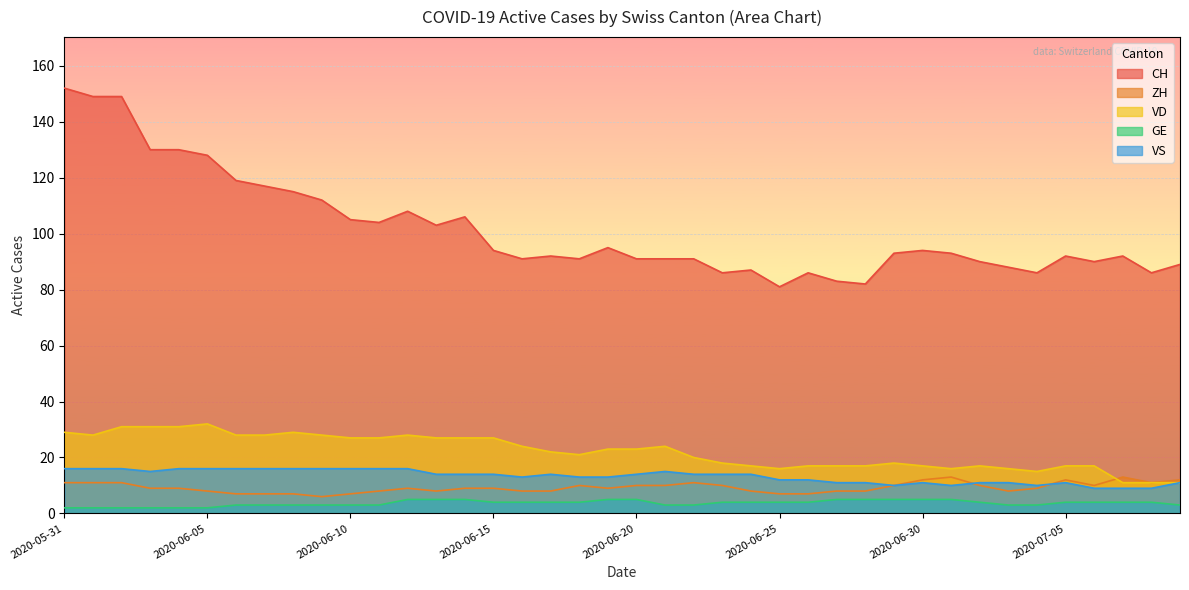

Which series has the largest total across all categories?

CH